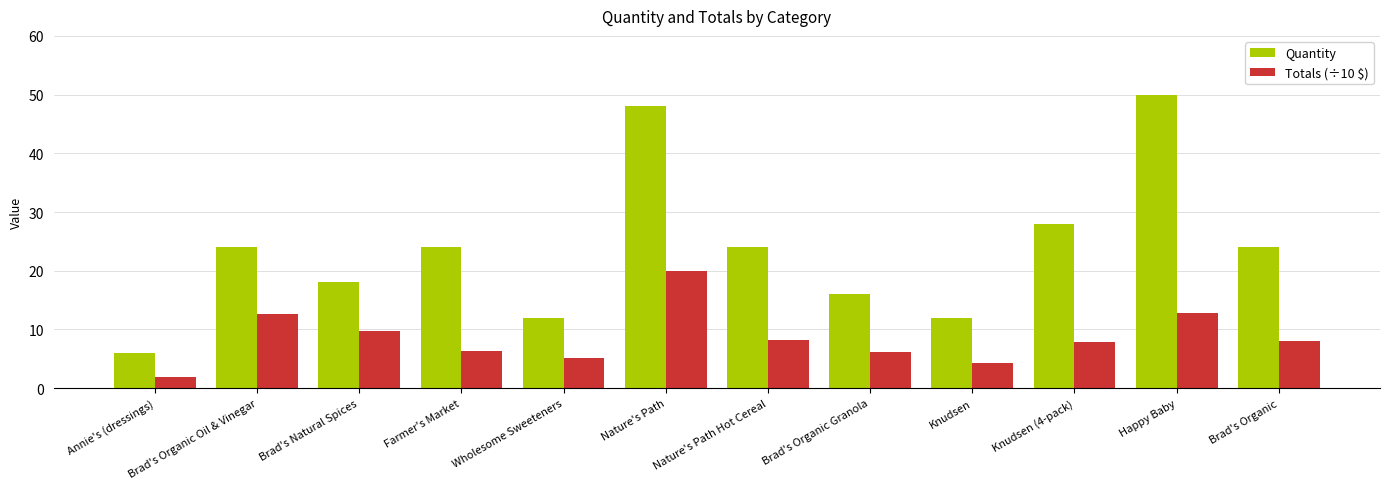

Which series has the largest range (max minus min)?

Quantity